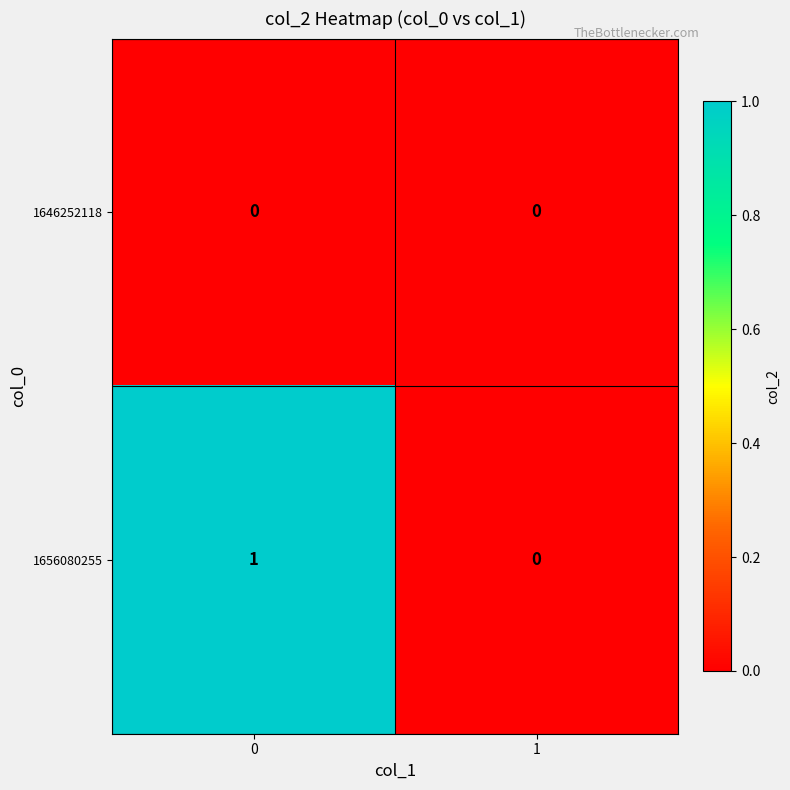

Reading left to right, list all the values displayed in this chart.

1646252118: 0=0	1=0
1656080255: 0=1	1=0